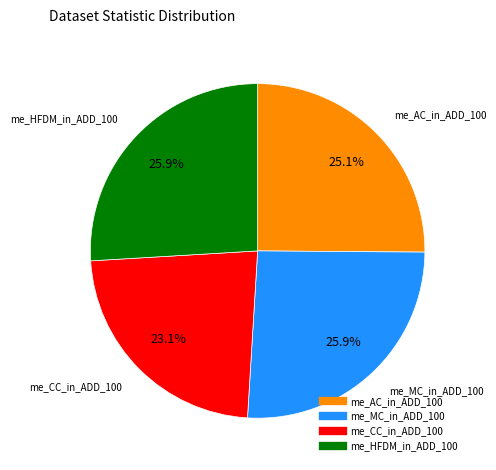

What portion of the pie excludes me_AC_in_ADD_100?

74.9%